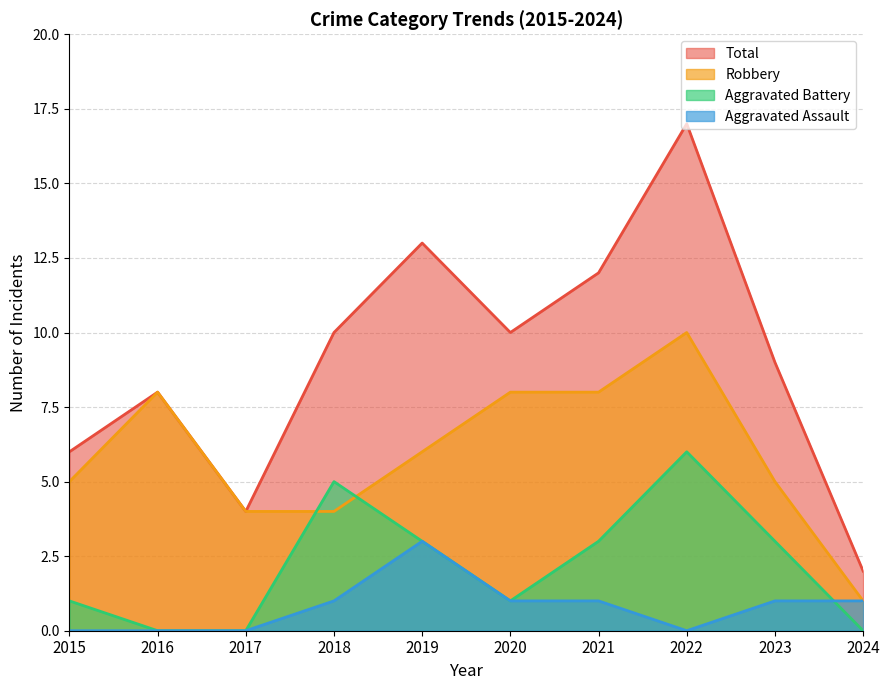

What is the value of the Total point at the 4th from the left?

10